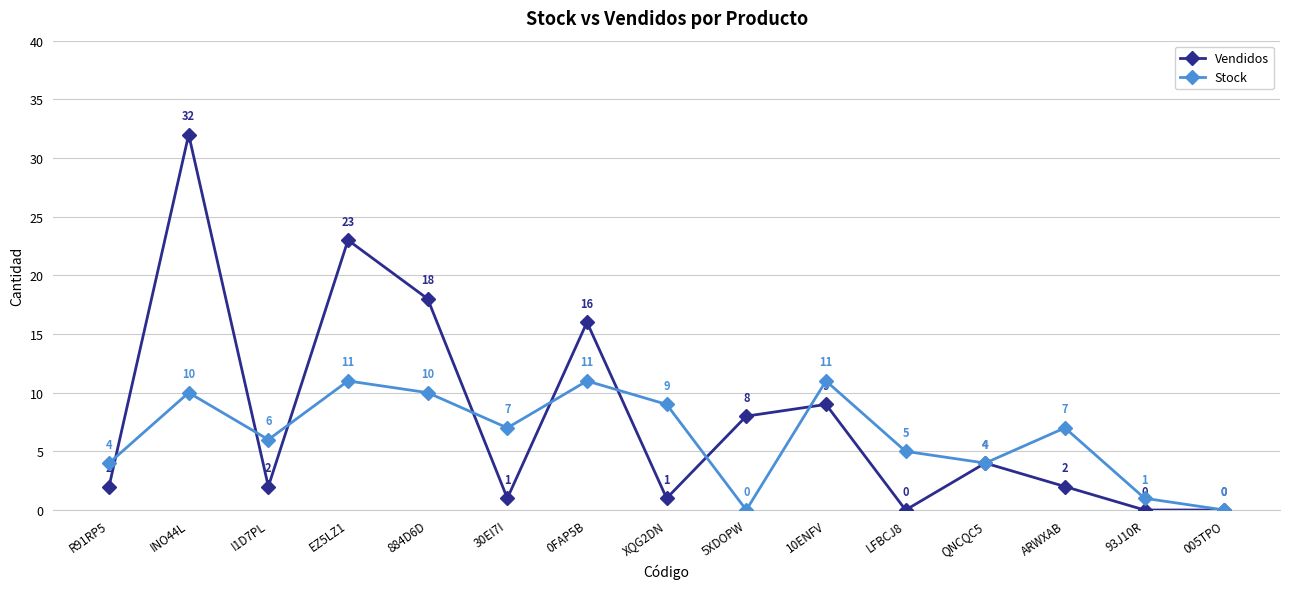

What are all the series names shown in the legend?

Vendidos, Stock